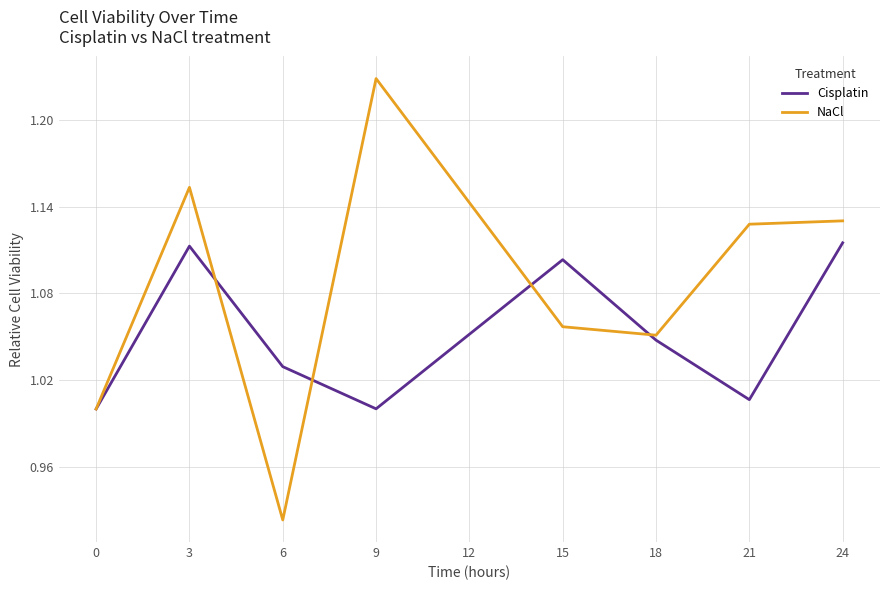

What is the difference between the maximum and minimum values in the Cisplatin series?

0.1